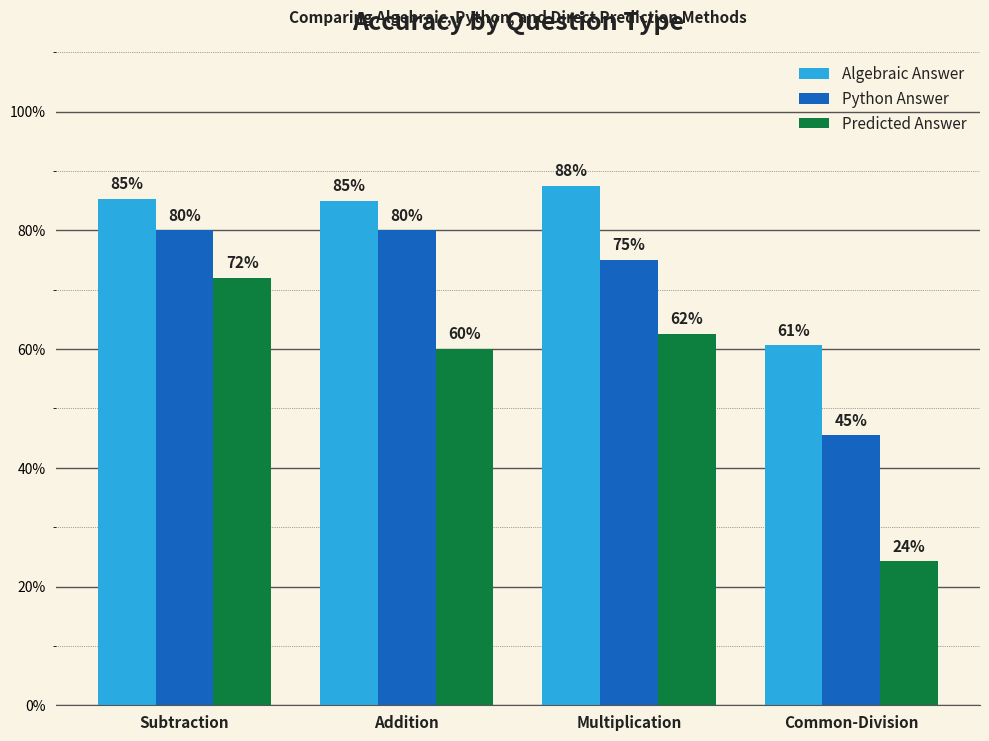

At which label does Predicted Answer reach its peak?

Subtraction